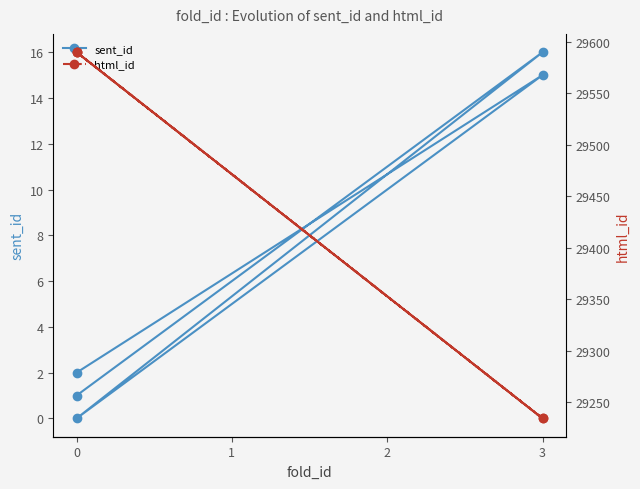

Rank the series by their average value, from lowest to highest.

sent_id, html_id